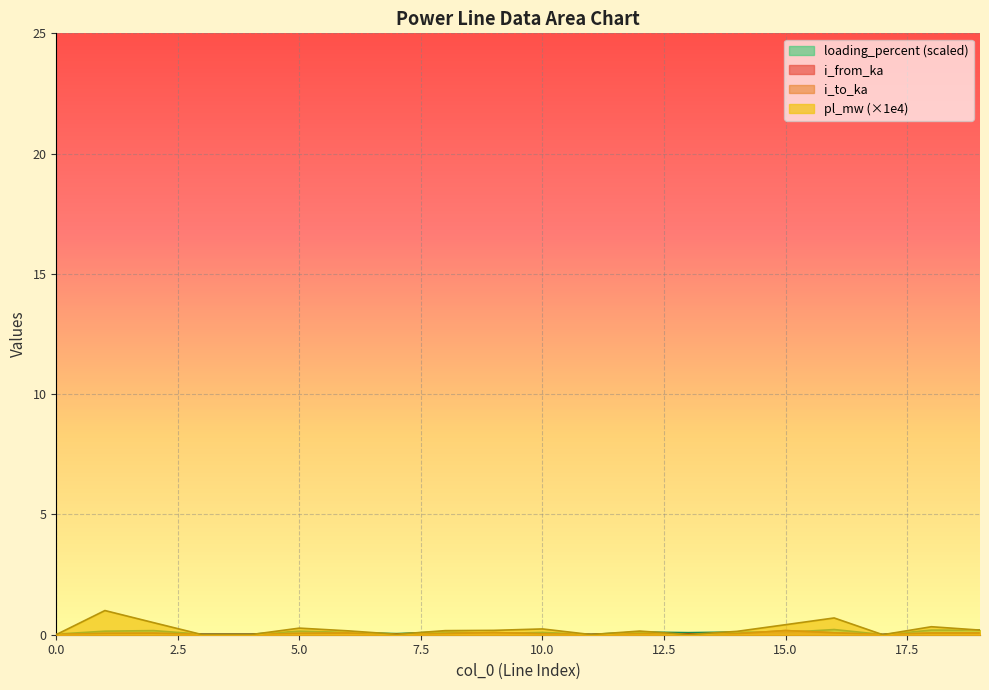

Which series has the largest total across all categories?

pl_mw